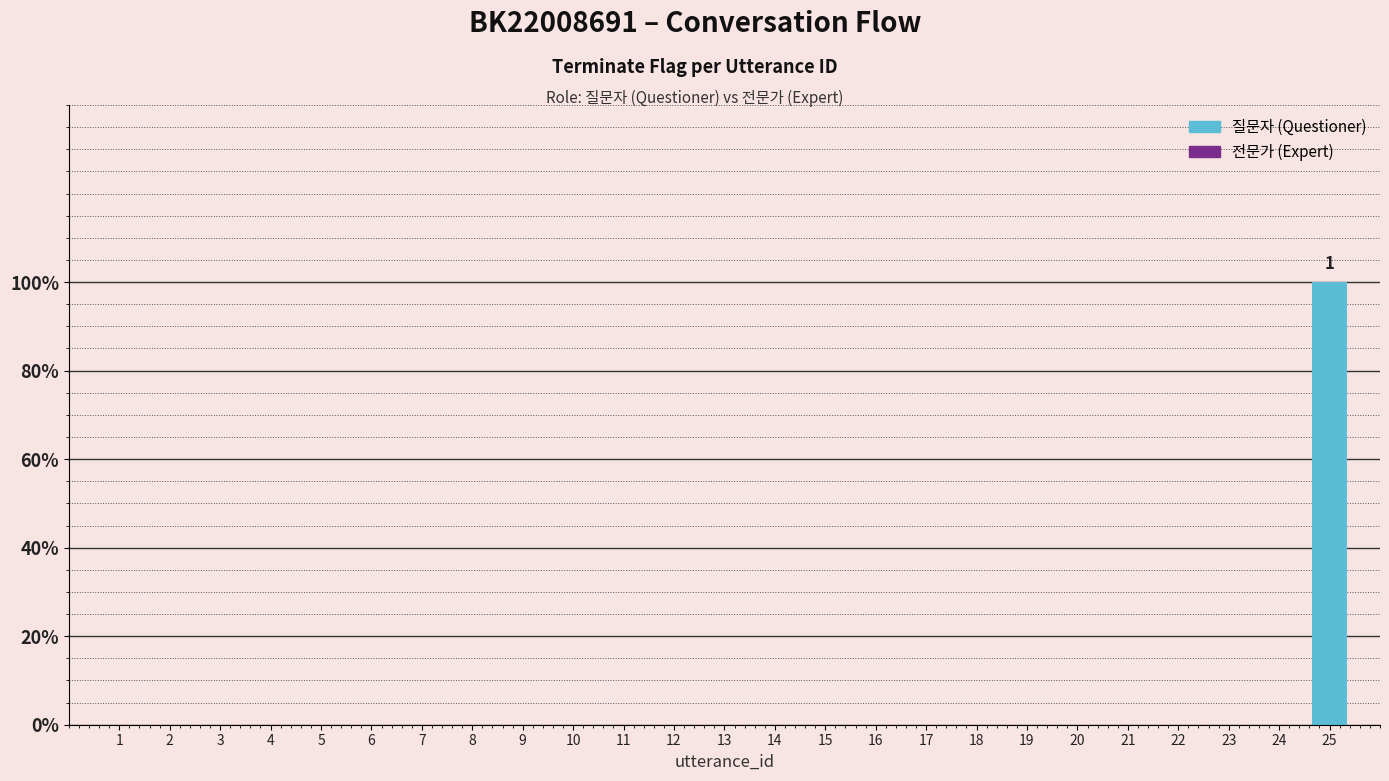

Rank the categories by value from highest to lowest.

25, 1, 2, 3, 4, 5, 6, 7, 8, 9, 10, 11, 12, 13, 14, 15, 16, 17, 18, 19, 20, 21, 22, 23, 24